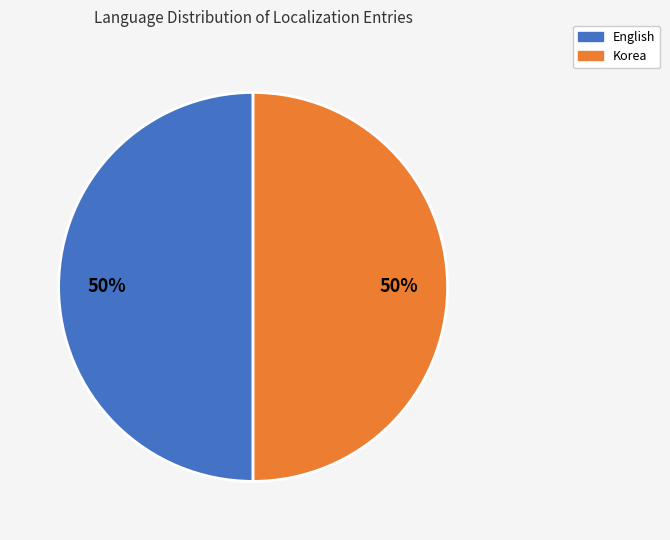

How many slices are in this pie chart?

2